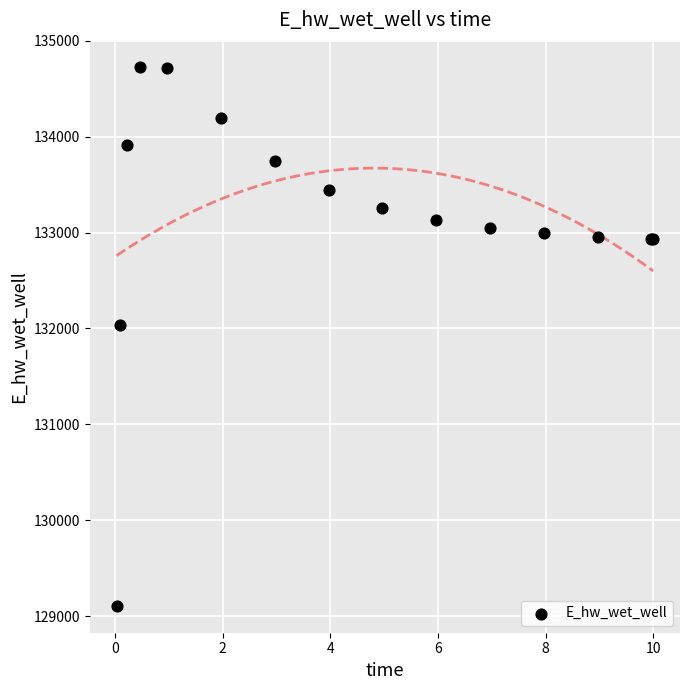

What Y value in the scatter plot is closest to 131917?

132040.2